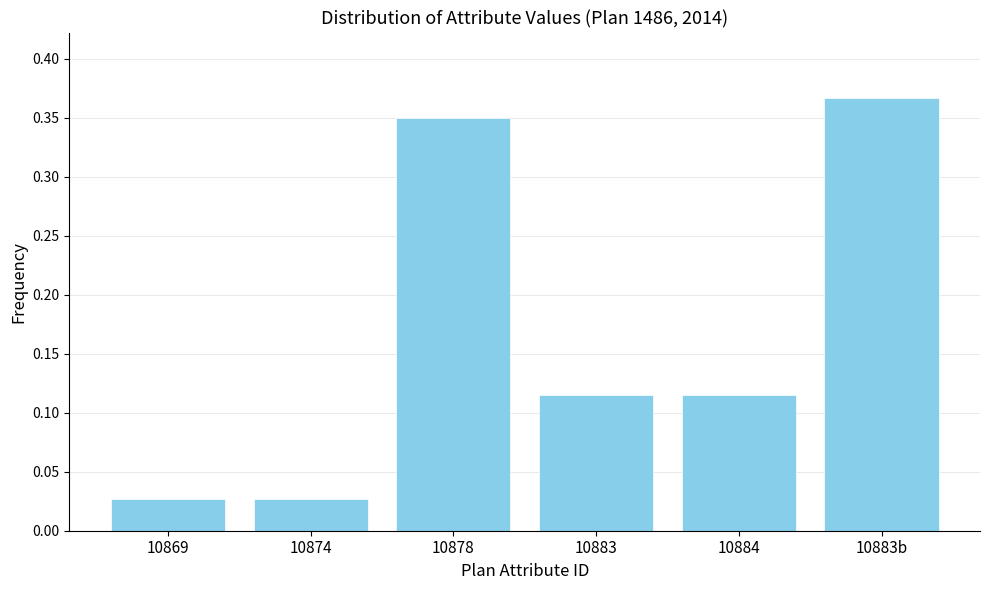

The chart shows a value of 0.2 at 10883b. True or false?

False